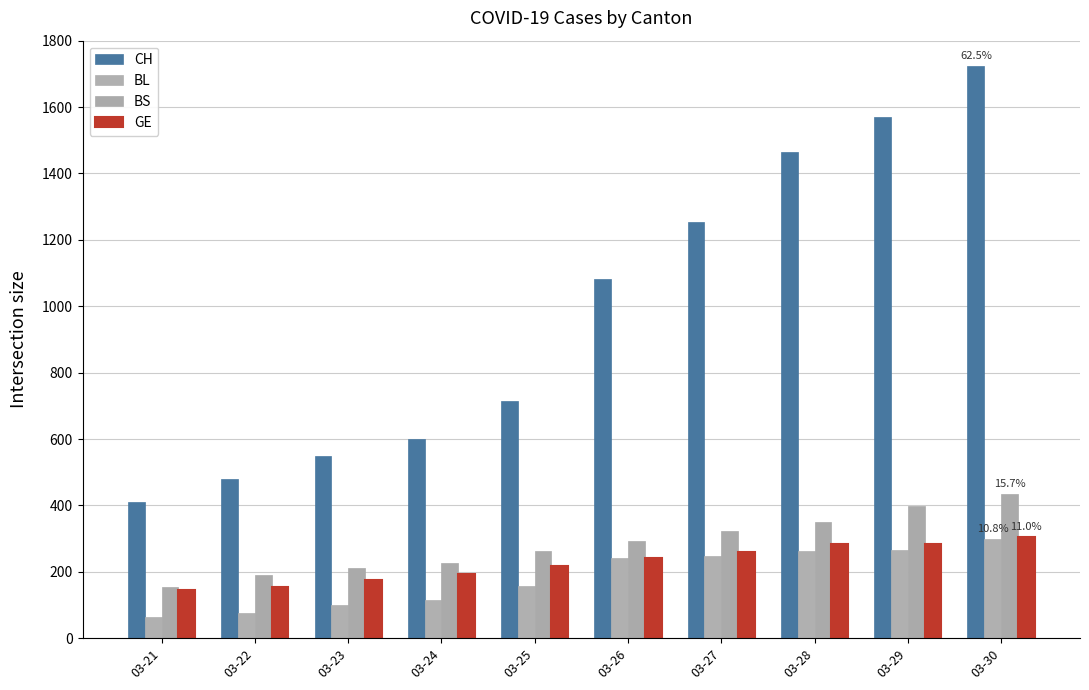

Count the number of categories in the chart.

10